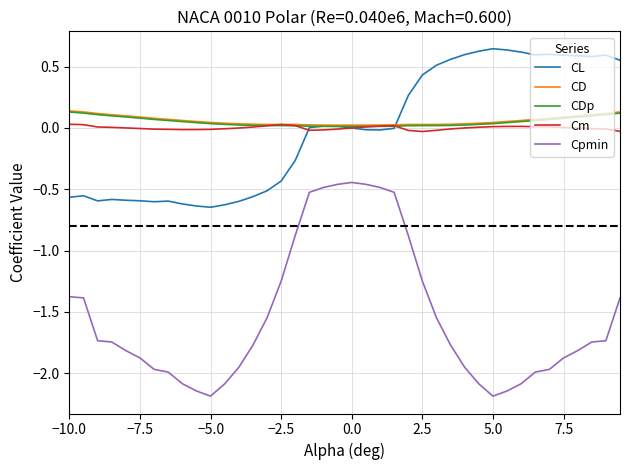

True or false: Cm and Cpmin cross at least once.

False